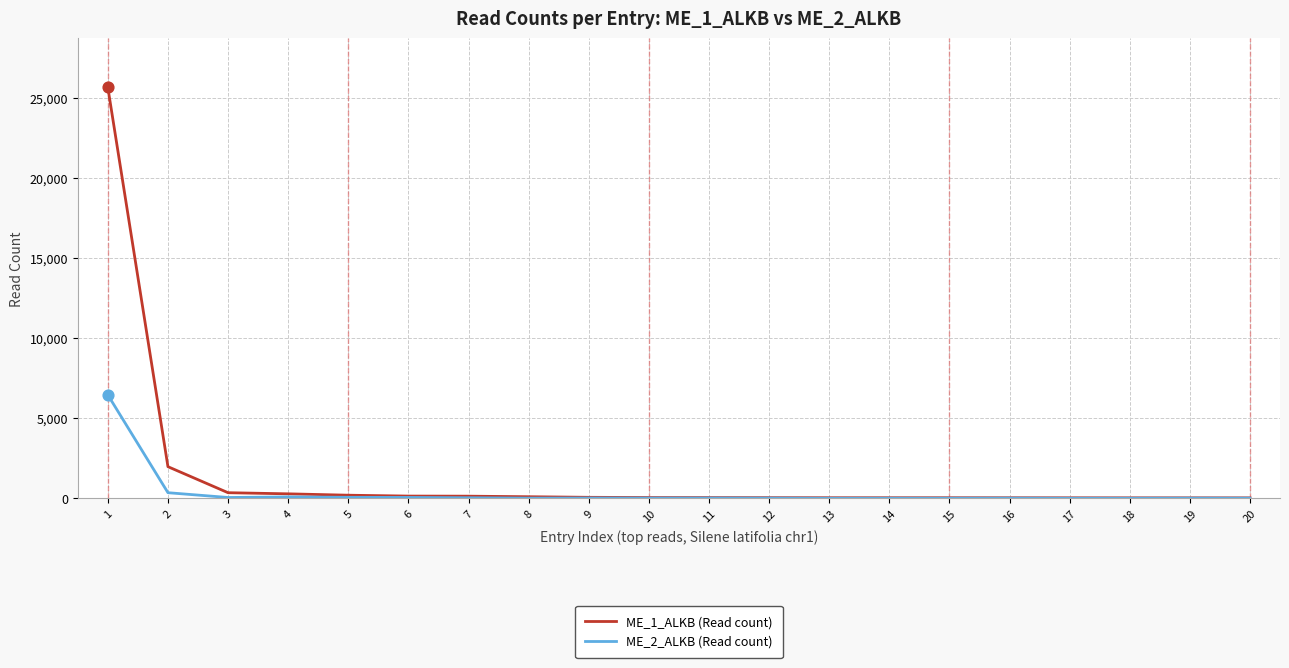

At how many categories does at least one series exceed 24220?

1